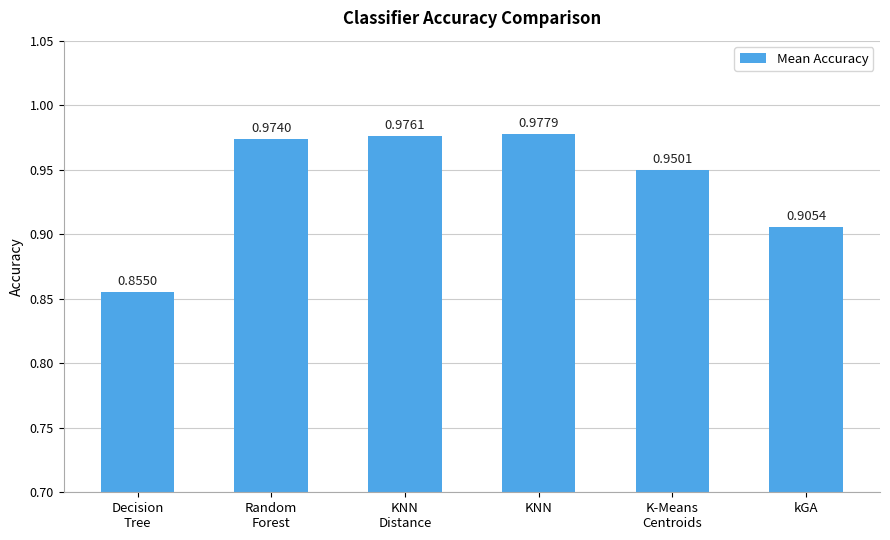

Which label corresponds to the largest value in the chart?

KNN